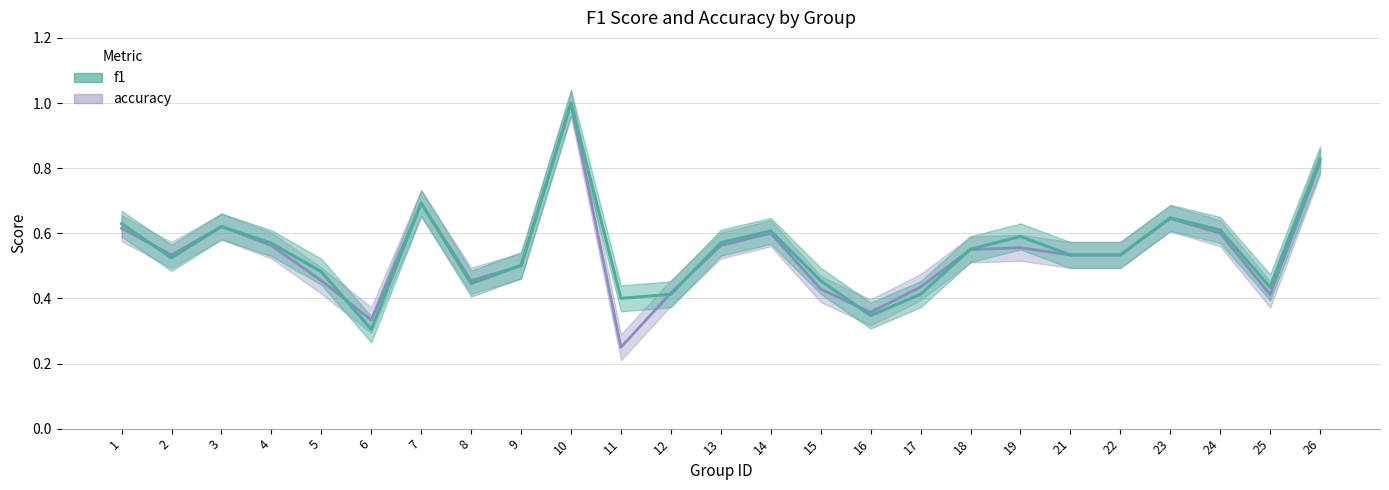

What is the highest value of the accuracy series?

1.0